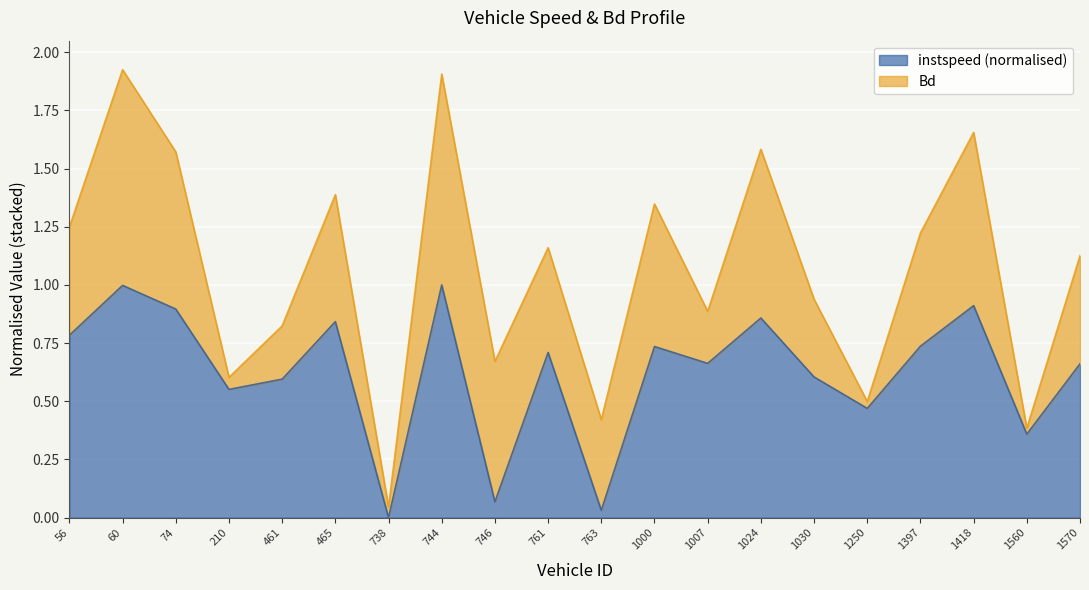

How many points are higher than both their immediate neighbors (excluding endpoints)?

7